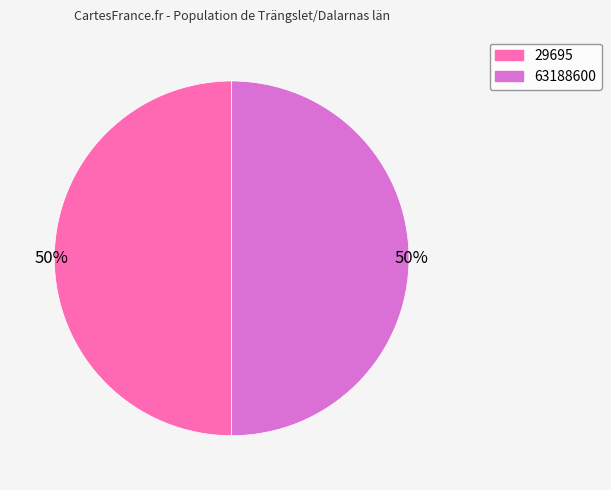

Combined, do 29695 and 63188600 account for over 50%?

Yes